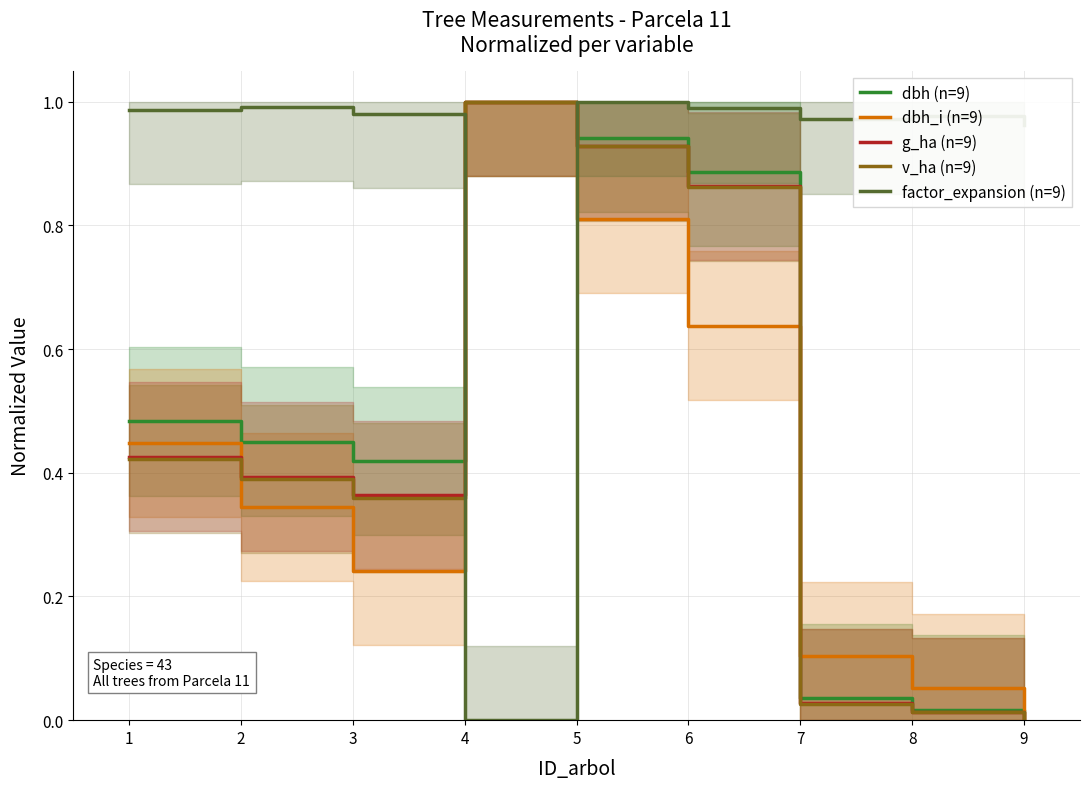

Does the chart have visible grid lines?

Yes